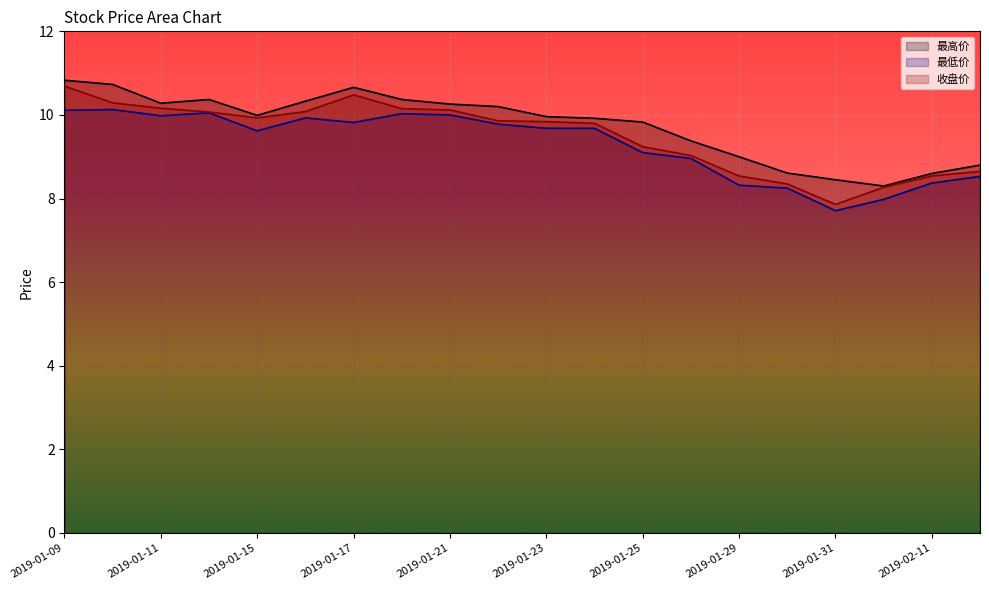

How many interior local valleys does the 收盘价 series have?

2